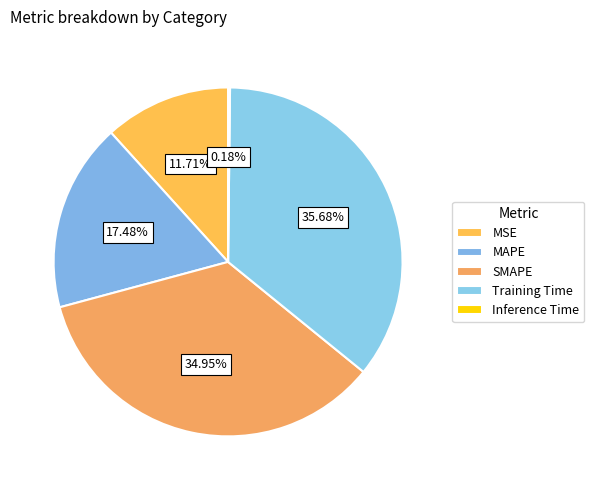

Is it true that SMAPE is 42% of the pie?

False